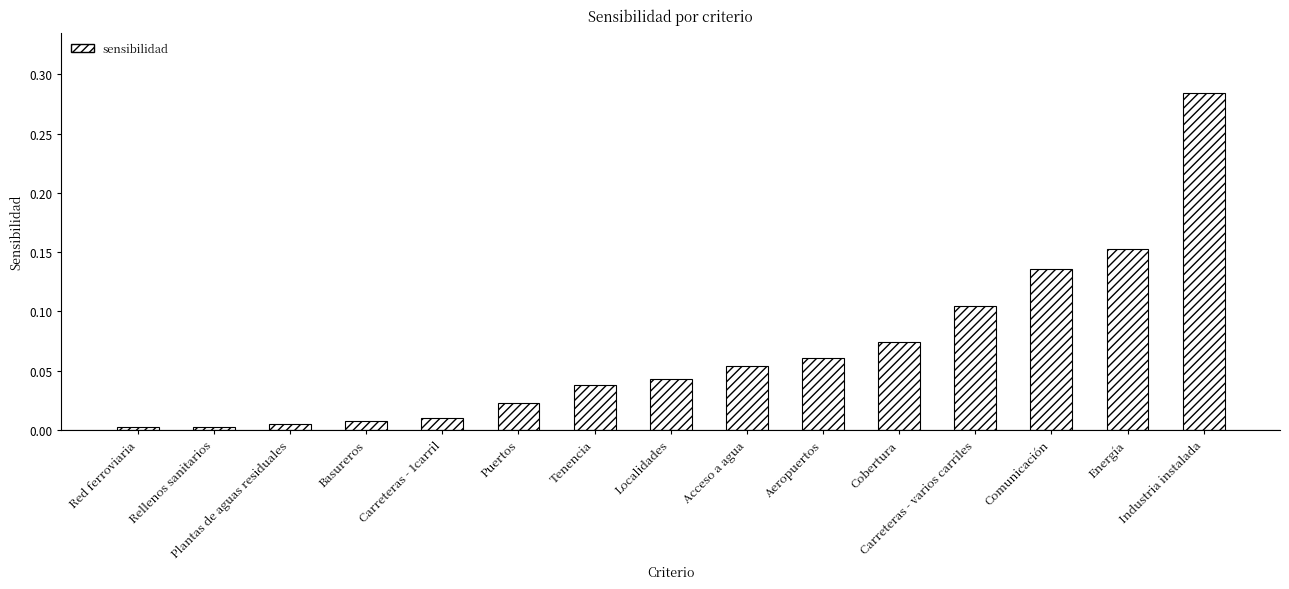

Which has a higher value, Carreteras - 1carril or Comunicación?

Comunicación